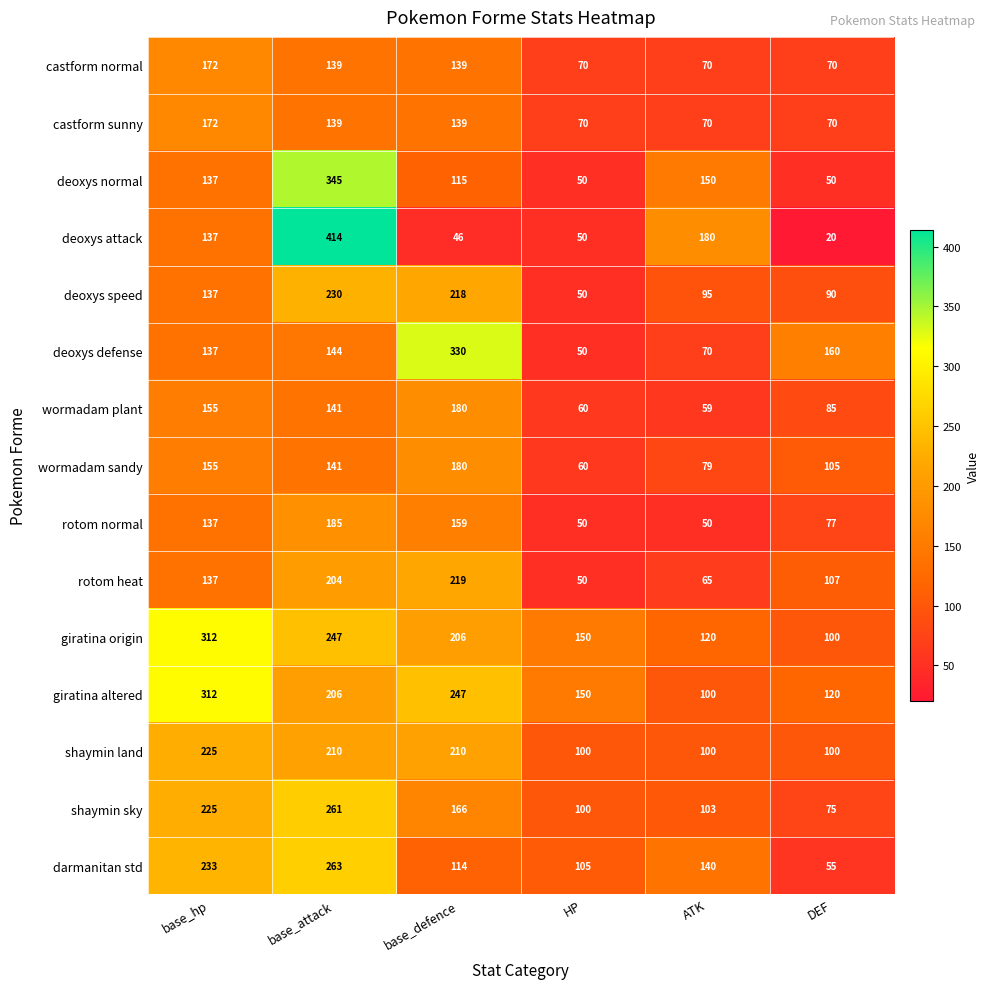

At which label does deoxys attack reach its peak?

base_attack